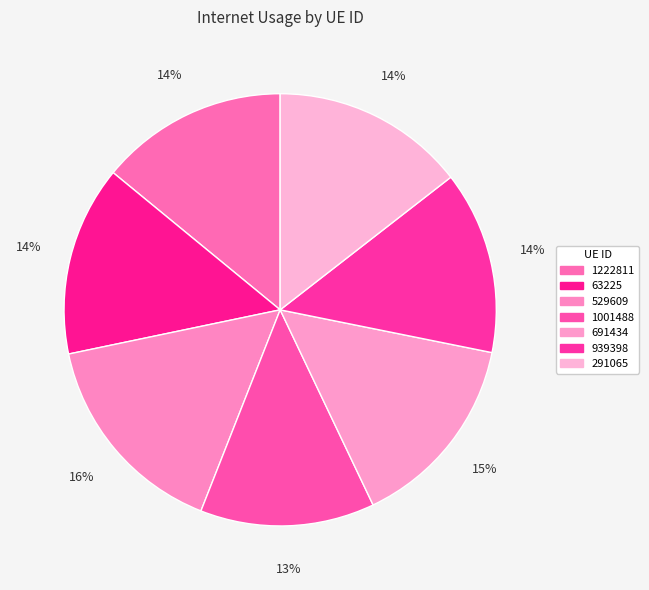

Is 291065 the majority of the pie?

No